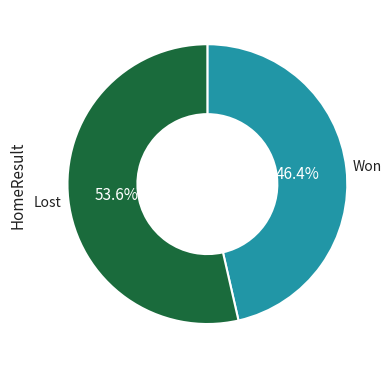

Is there a majority slice in this chart?

Yes